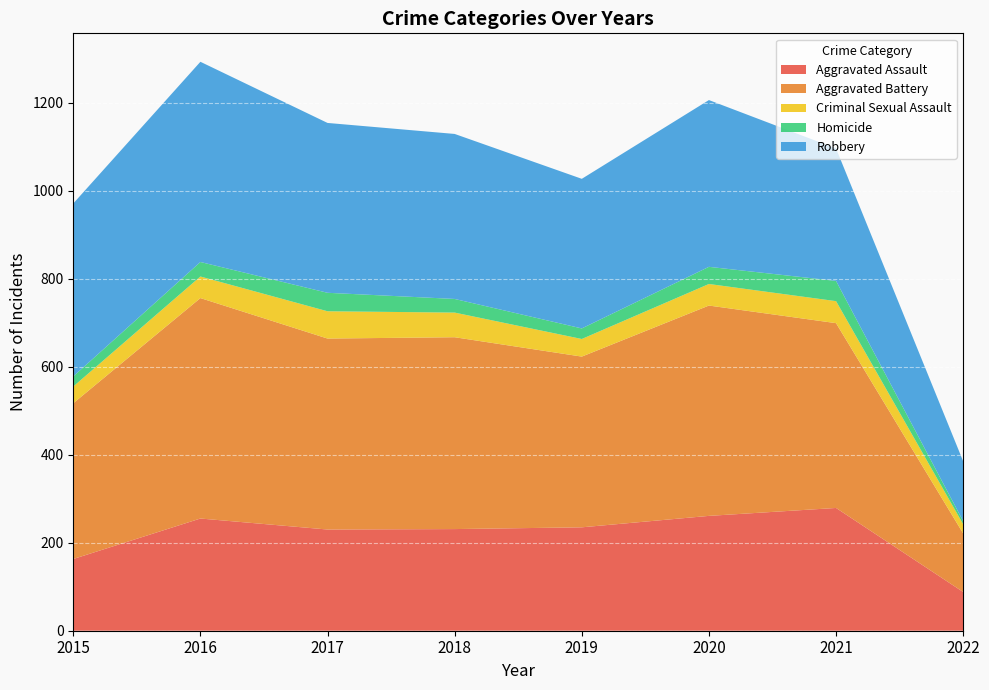

Reading right to left, transcribe all the data shown in this chart.

Aggravated Assault: 2022=88	2021=279	2020=261	2019=235	2018=231	2017=230	2016=255	2015=163
Aggravated Battery: 2022=133	2021=420	2020=478	2019=388	2018=436	2017=434	2016=501	2015=354
Criminal Sexual Assault: 2022=21	2021=50	2020=49	2019=40	2018=56	2017=62	2016=49	2015=38
Homicide: 2022=7	2021=46	2020=39	2019=24	2018=31	2017=42	2016=33	2015=23
Robbery: 2022=136	2021=301	2020=379	2019=340	2018=375	2017=386	2016=455	2015=393